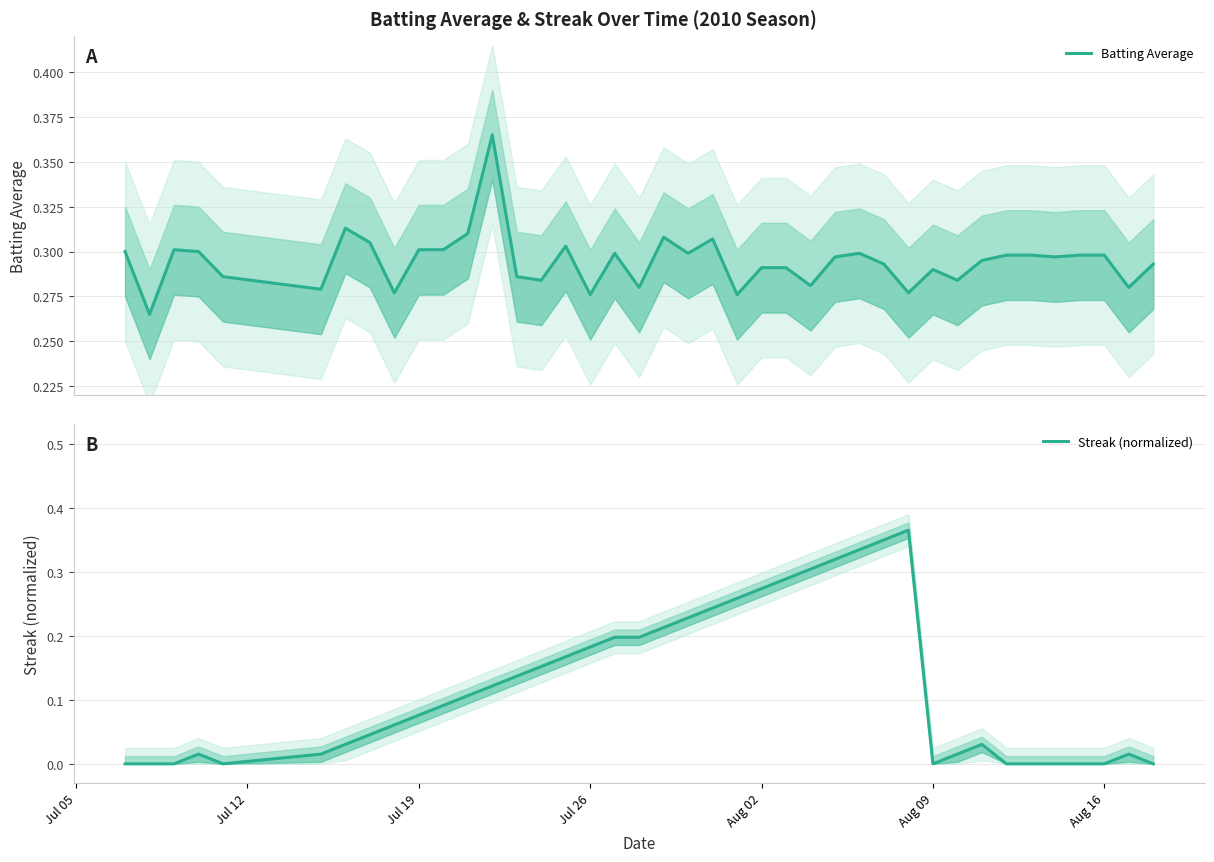

At Aug 16, list the series in order from smallest to largest.

Streak (normalized), Batting Average